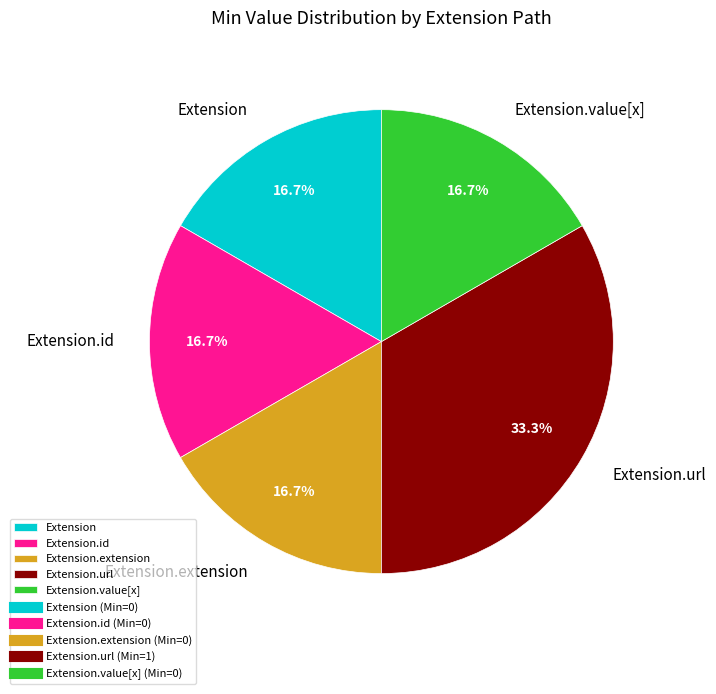

What is the largest slice in the pie chart?

Extension.url